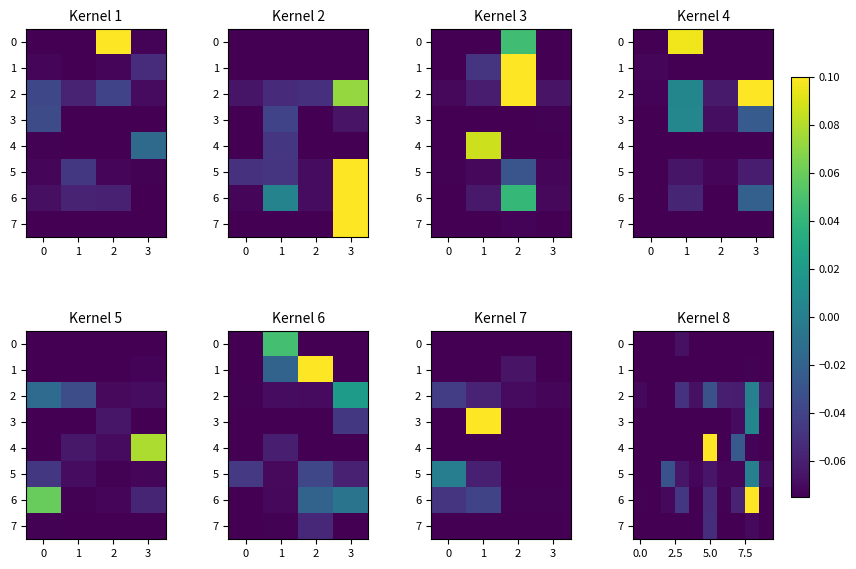

How many data points does each series have?

10